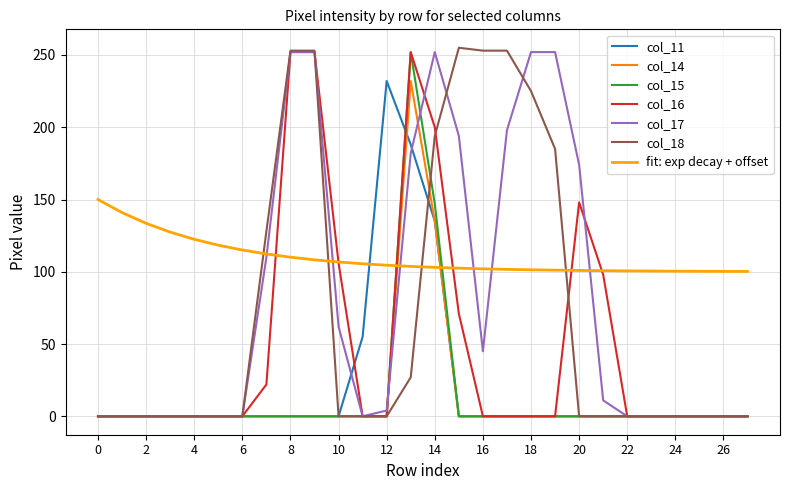

True or false: fit: exp decay + offset and col_15 cross at least once.

True